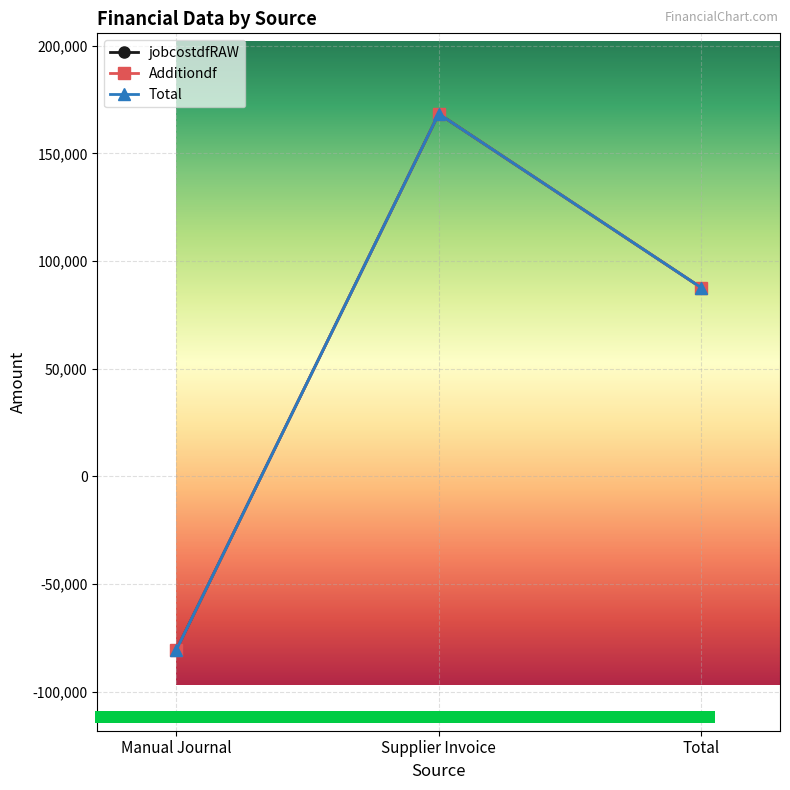

At which label is jobcostdfRAW closest to 43815?

Total